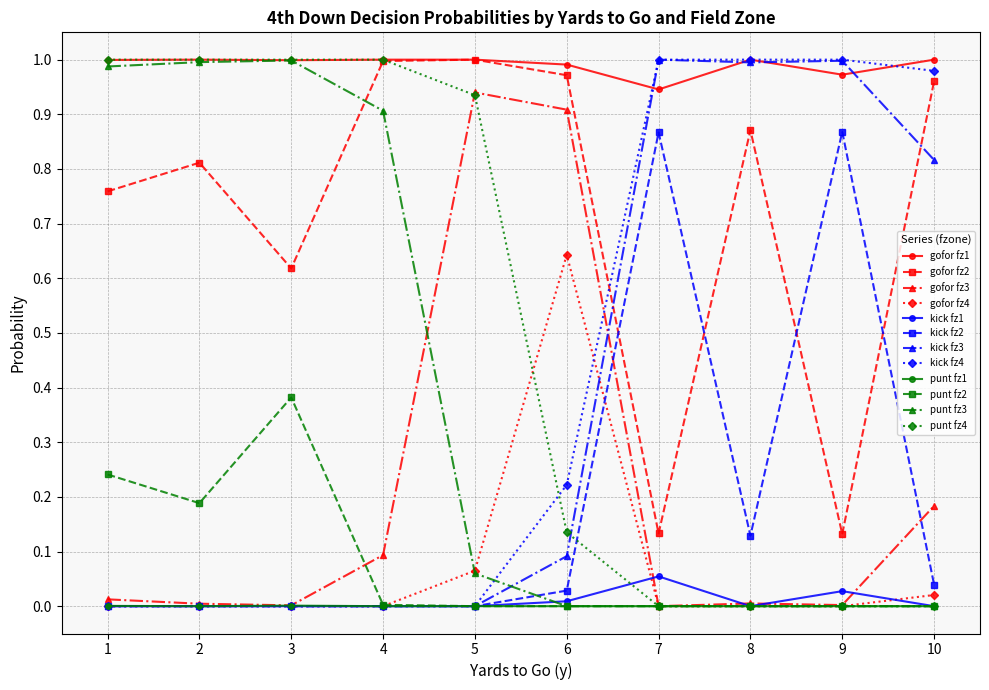

True or false: gofor fz2 and kick fz1 intersect in this chart.

False